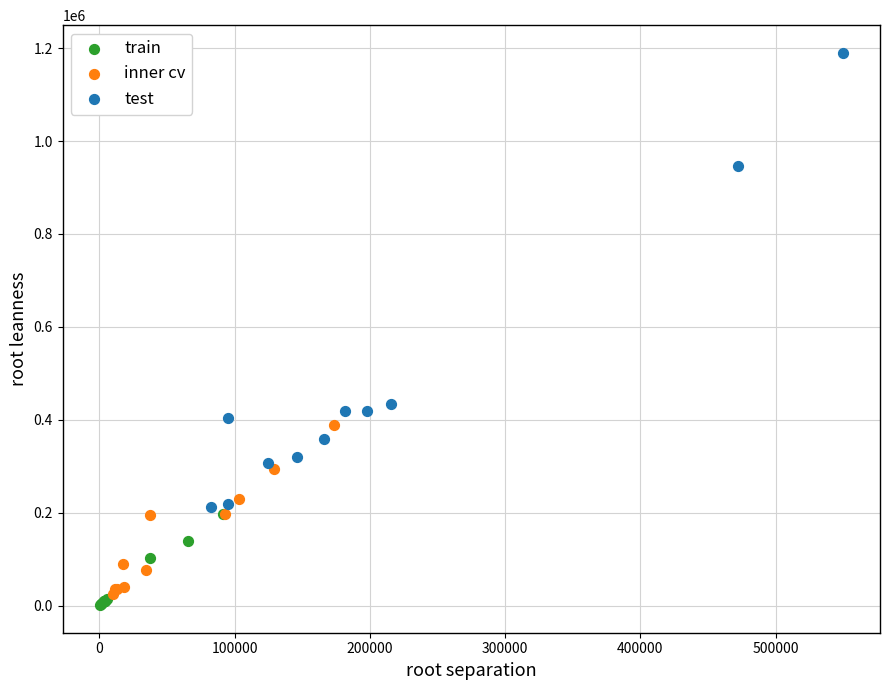

What are all the series names shown in the legend?

train, inner cv, test